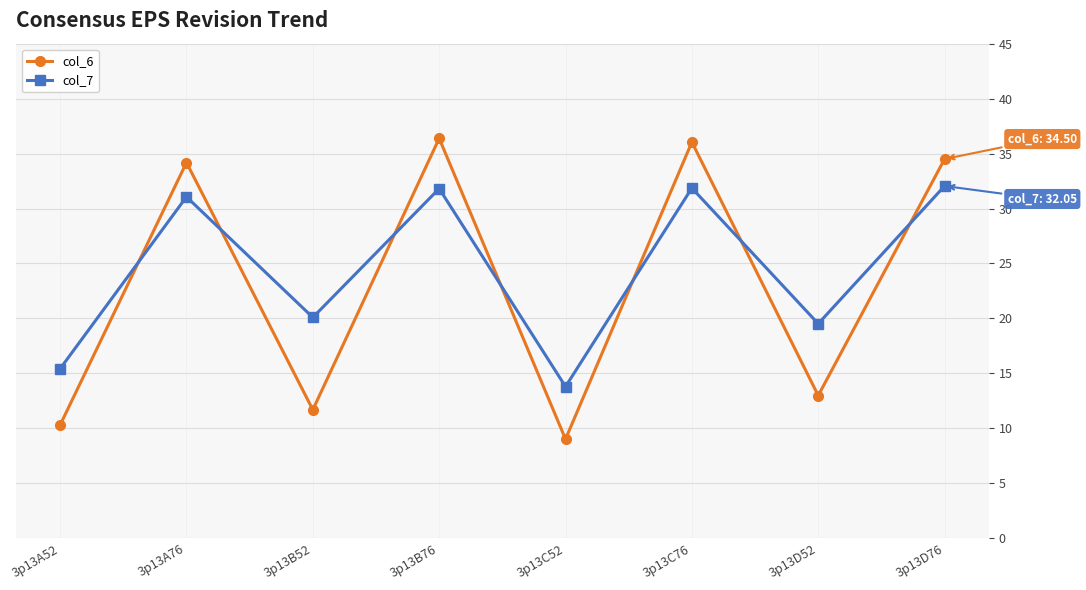

What are all the series names shown in the legend?

col_6, col_7